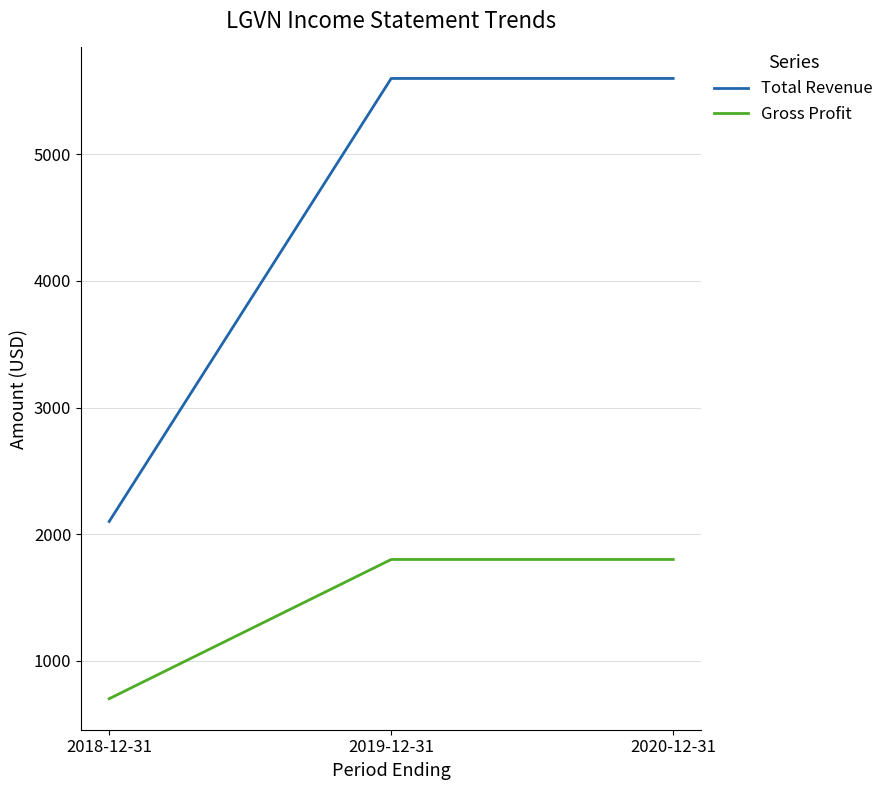

Which series has the largest total across all categories?

Total Revenue